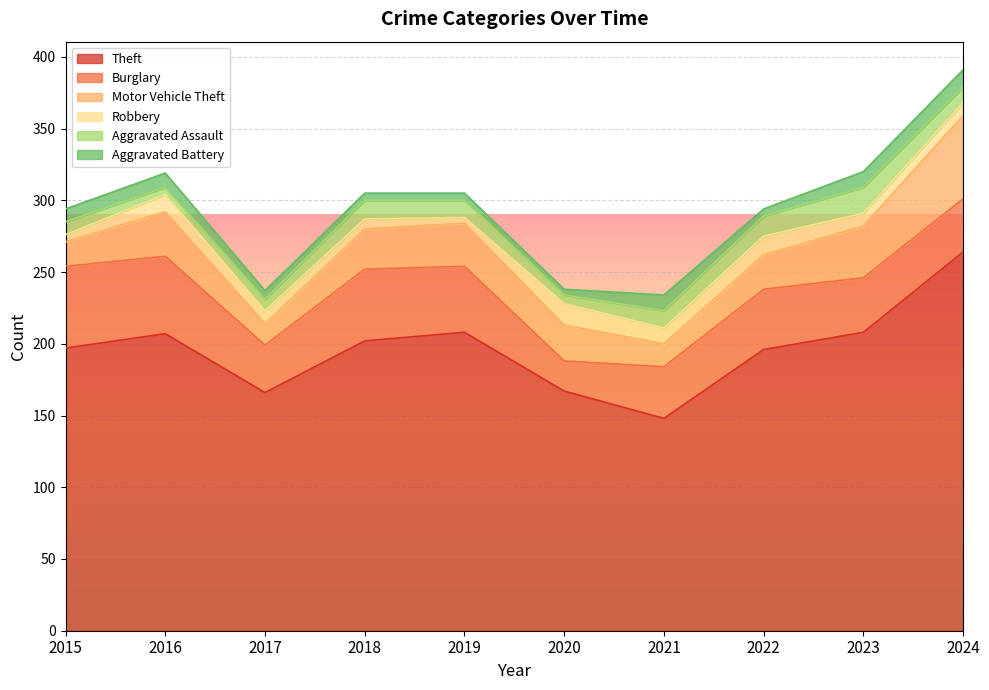

Where does the Burglary series first go above 42?

2015